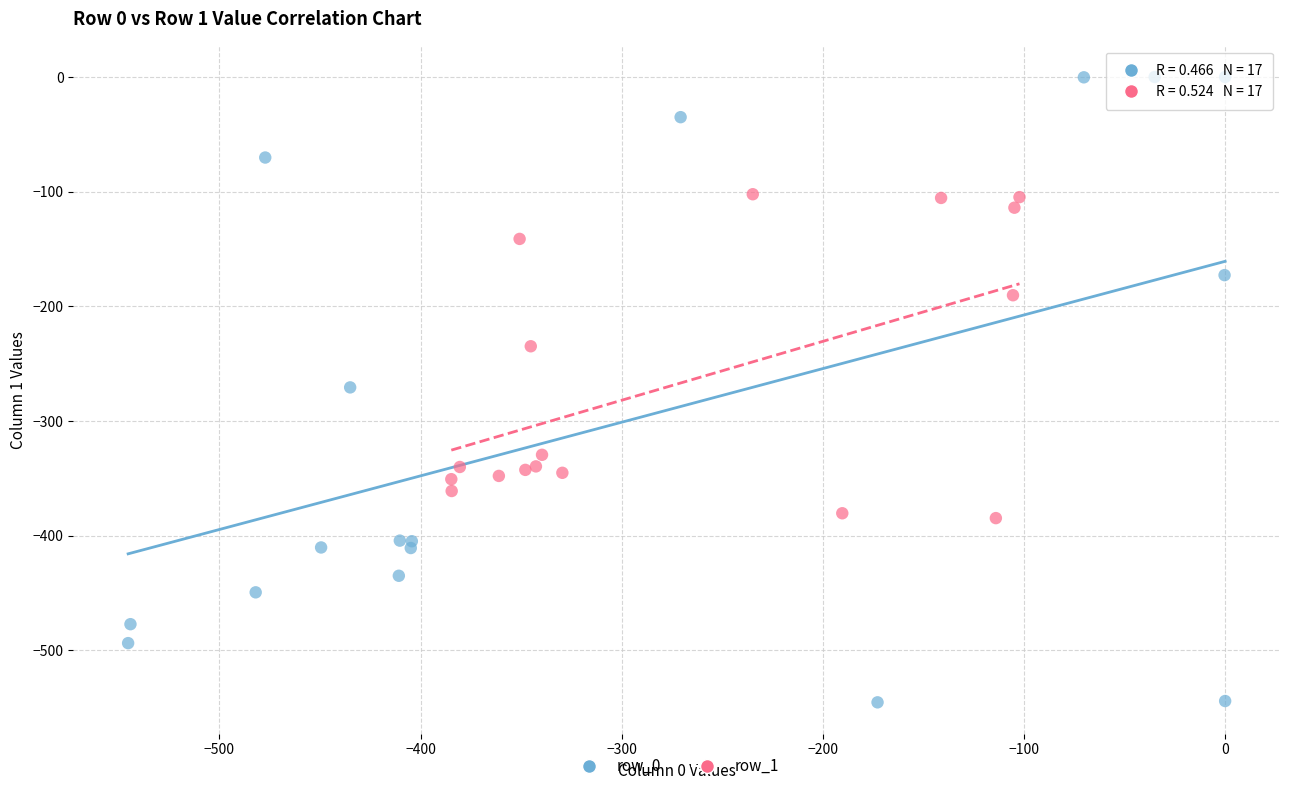

Which series contains the highest Y value?

row_0